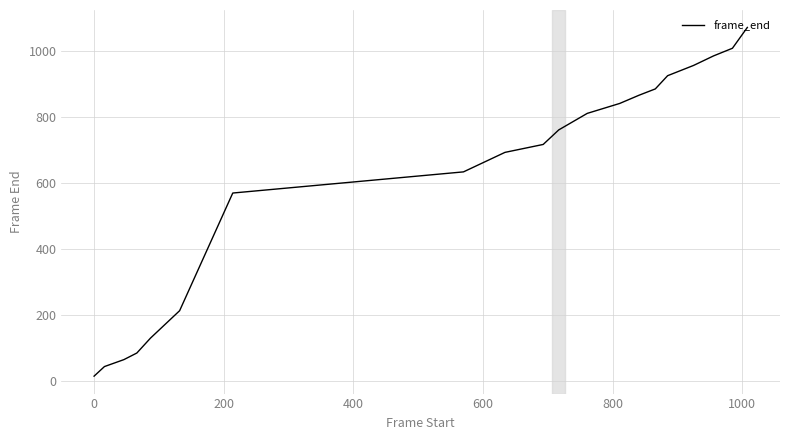

What is the greatest value displayed?

1070